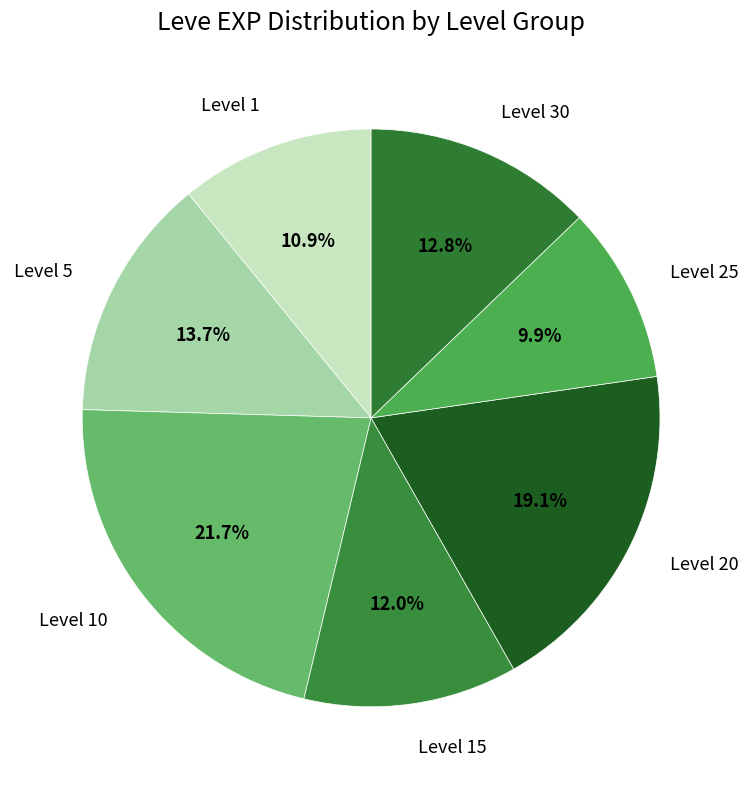

Is there any slice that represents more than half of the pie?

No